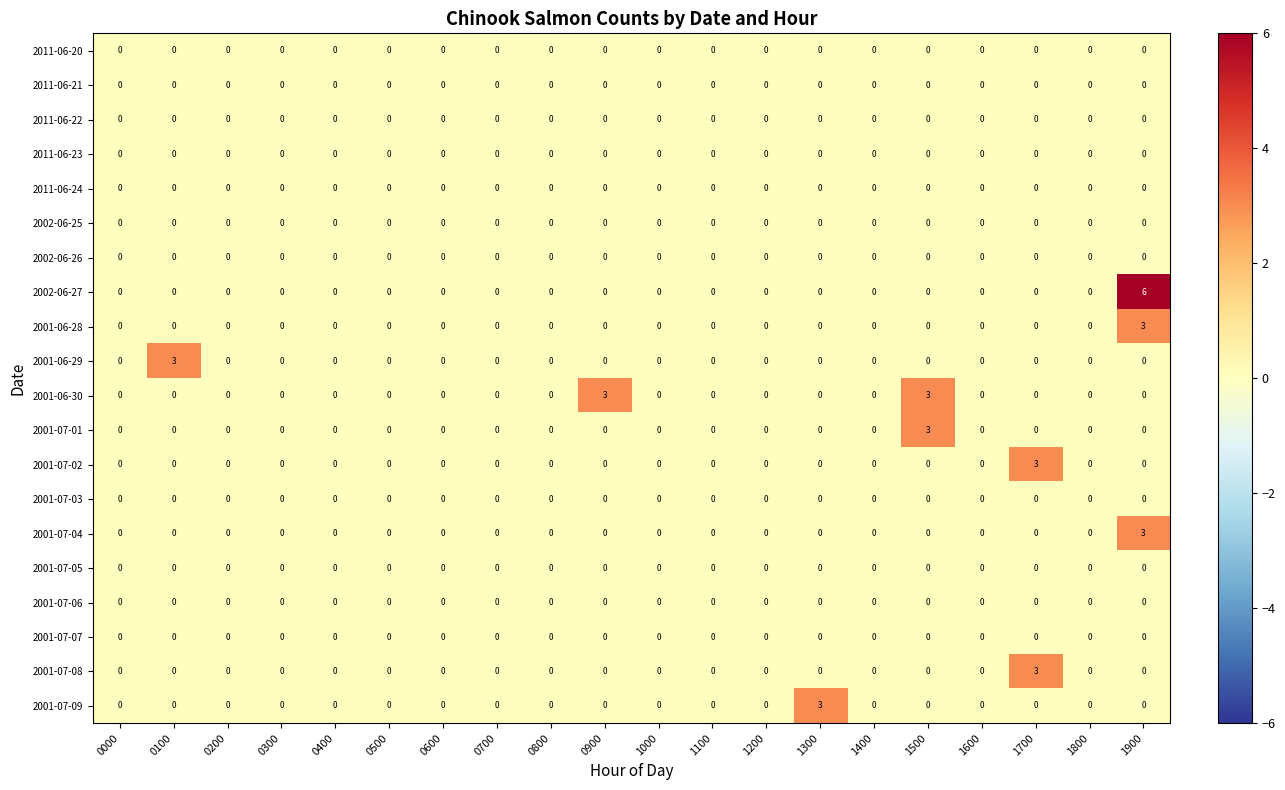

At which category is the sum across all series the highest?

1900